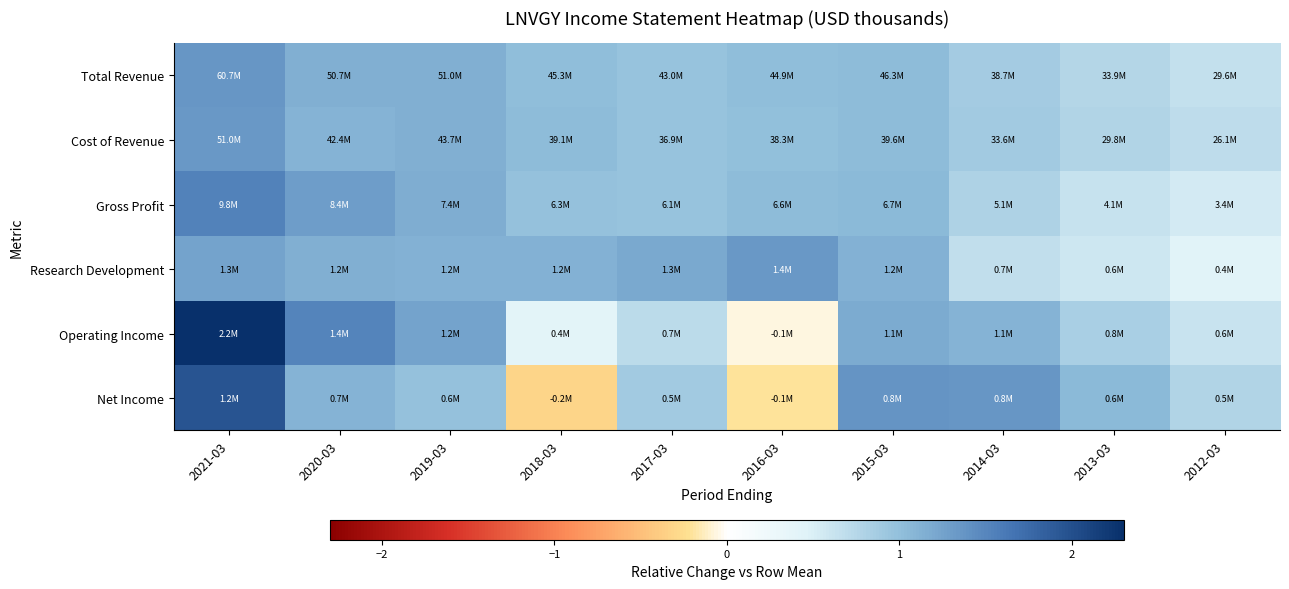

Between 2012-03 and 2019-03, which is larger?

2019-03